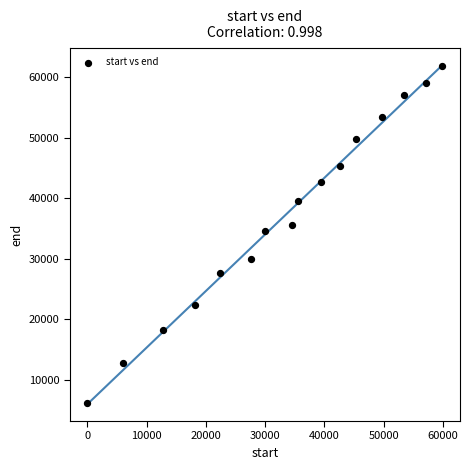

What is the range of X values (max minus min)?

59880